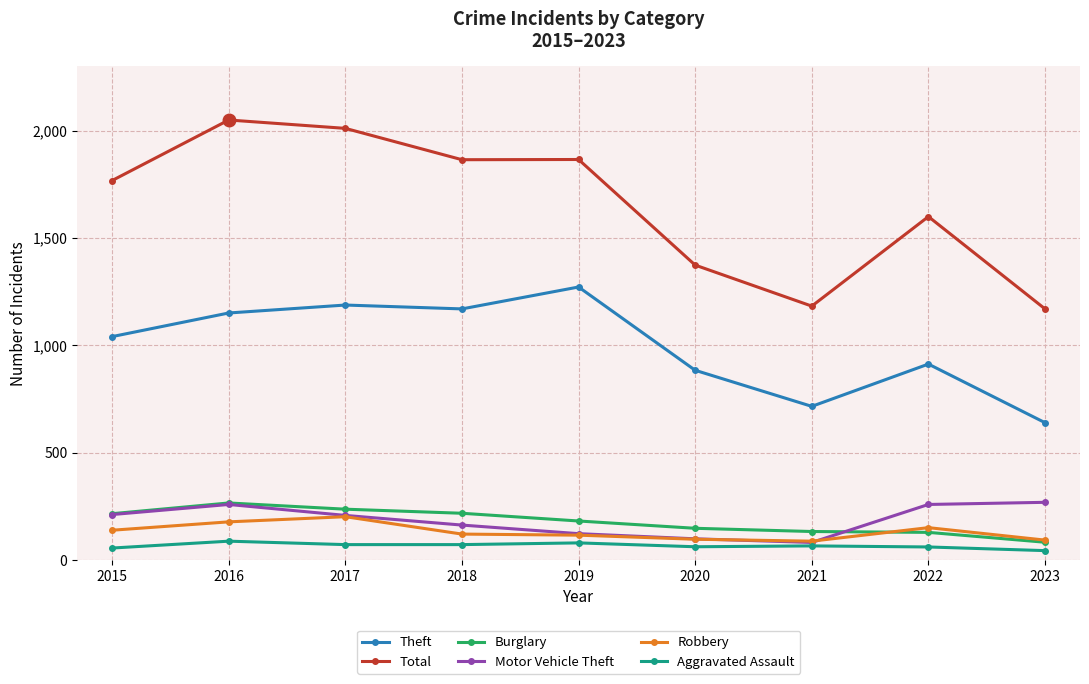

What is the sum of the Motor Vehicle Theft values at 2020 and 2017?

307